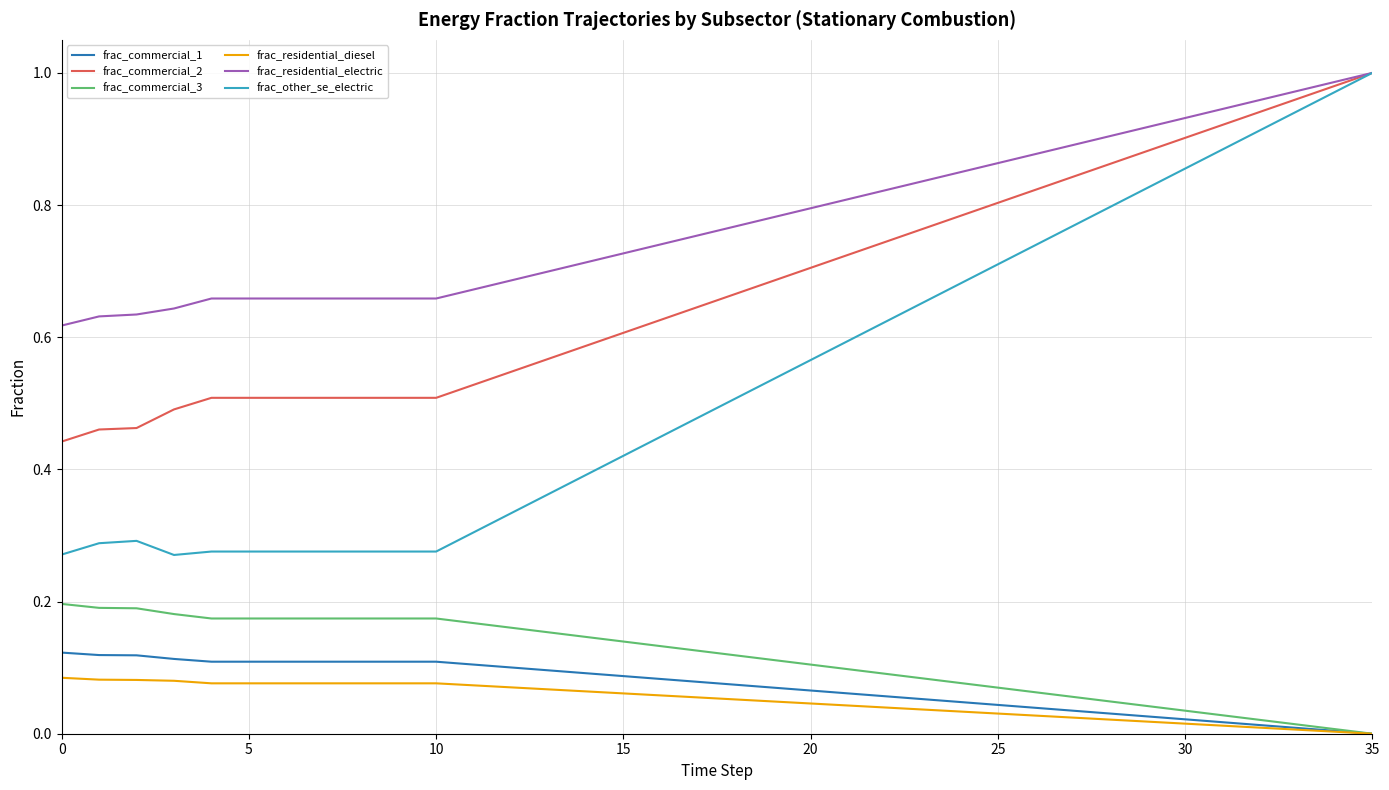

True or false: frac_commercial_1 and frac_other_se_electric cross at least once.

False